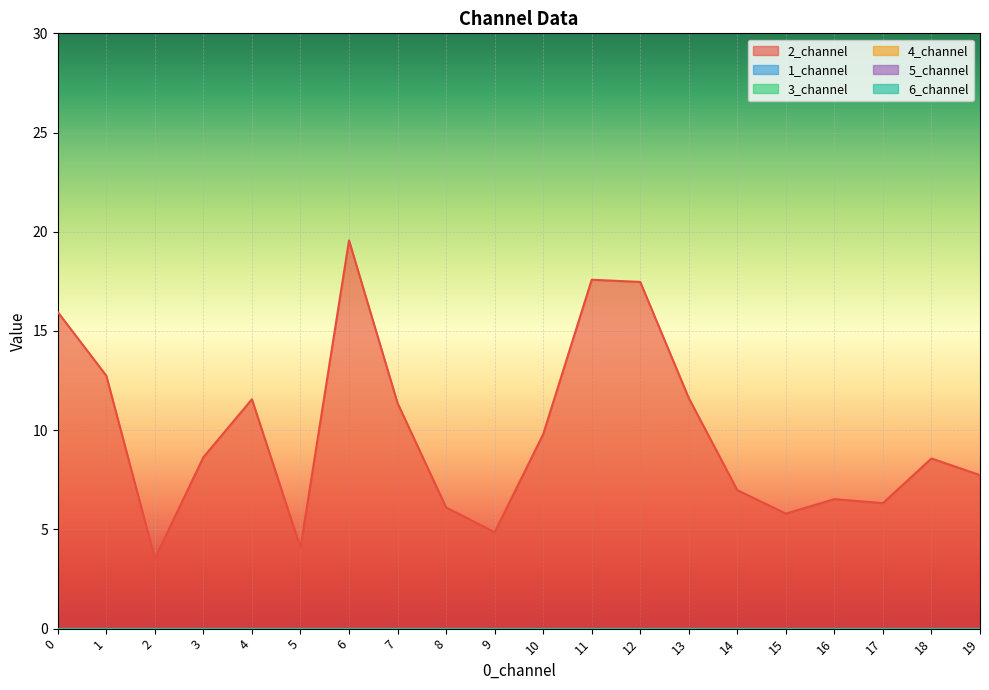

Reading left to right, extract all data points from this chart.

2_channel: 0=16.0	1=12.7	2=3.5	3=8.6	4=11.6	5=4.1	6=19.6	7=11.4	8=6.1	9=4.9	10=9.8	11=17.6	12=17.5	13=11.6	14=7.0	15=5.8	16=6.5	17=6.3	18=8.6	19=7.7
1_channel: 0=0.0	1=0.0	2=0.0	3=0.0	4=0.0	5=0.0	6=0.0	7=0.0	8=0.0	9=0.0	10=0.0	11=0.0	12=0.0	13=0.0	14=0.0	15=0.0	16=0.0	17=0.0	18=0.0	19=0.0
3_channel: 0=0.0	1=0.0	2=0.0	3=0.0	4=0.0	5=0.0	6=0.0	7=0.0	8=0.0	9=0.0	10=0.0	11=0.0	12=0.0	13=0.0	14=0.0	15=0.0	16=0.0	17=0.0	18=0.0	19=0.0
4_channel: 0=0.0	1=0.0	2=0.0	3=0.0	4=0.0	5=0.0	6=0.0	7=0.0	8=0.0	9=0.0	10=0.0	11=0.0	12=0.0	13=0.0	14=0.0	15=0.0	16=0.0	17=0.0	18=0.0	19=0.0
5_channel: 0=0.0	1=0.0	2=0.0	3=0.0	4=0.0	5=0.0	6=0.0	7=0.0	8=0.0	9=0.0	10=0.0	11=0.0	12=0.0	13=0.0	14=0.0	15=0.0	16=0.0	17=0.0	18=0.0	19=0.0
6_channel: 0=0.0	1=0.0	2=0.0	3=0.0	4=0.0	5=0.0	6=0.0	7=0.0	8=0.0	9=0.0	10=0.0	11=0.0	12=0.0	13=0.0	14=0.0	15=0.0	16=0.0	17=0.0	18=0.0	19=0.0